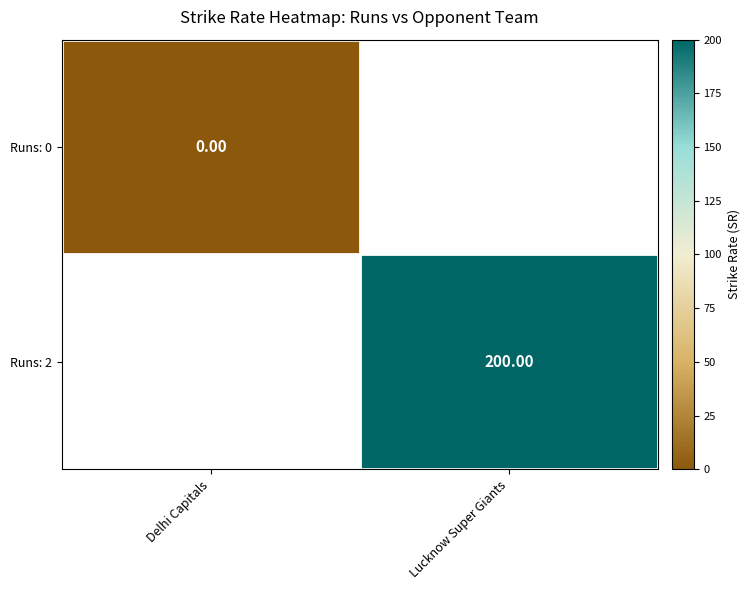

Which label corresponds to the smallest value in the chart?

Delhi Capitals